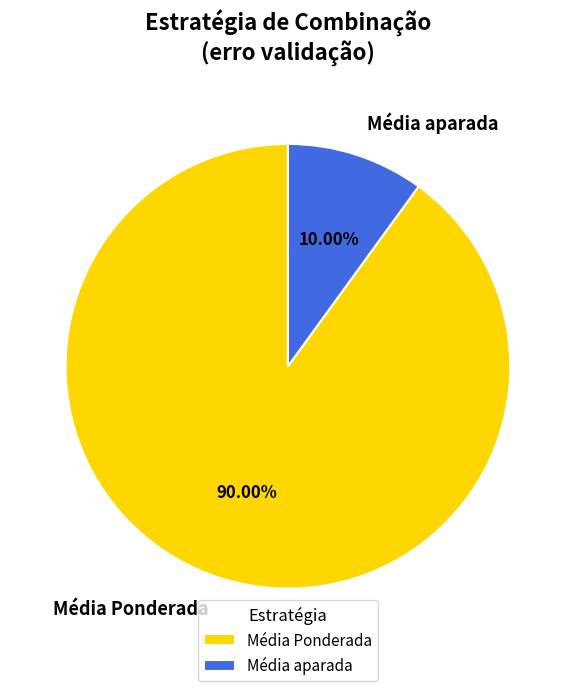

Which category has the biggest portion of the pie?

Média Ponderada